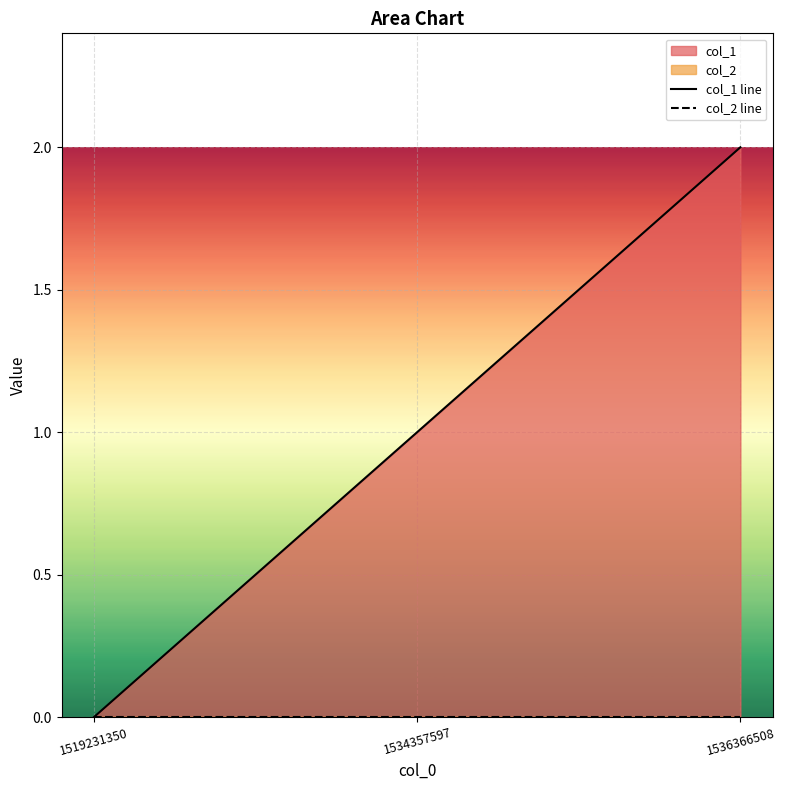

Reading left to right, transcribe all the data shown in this chart.

col_1 line: 0	1	2
col_2 line: 0	0	0